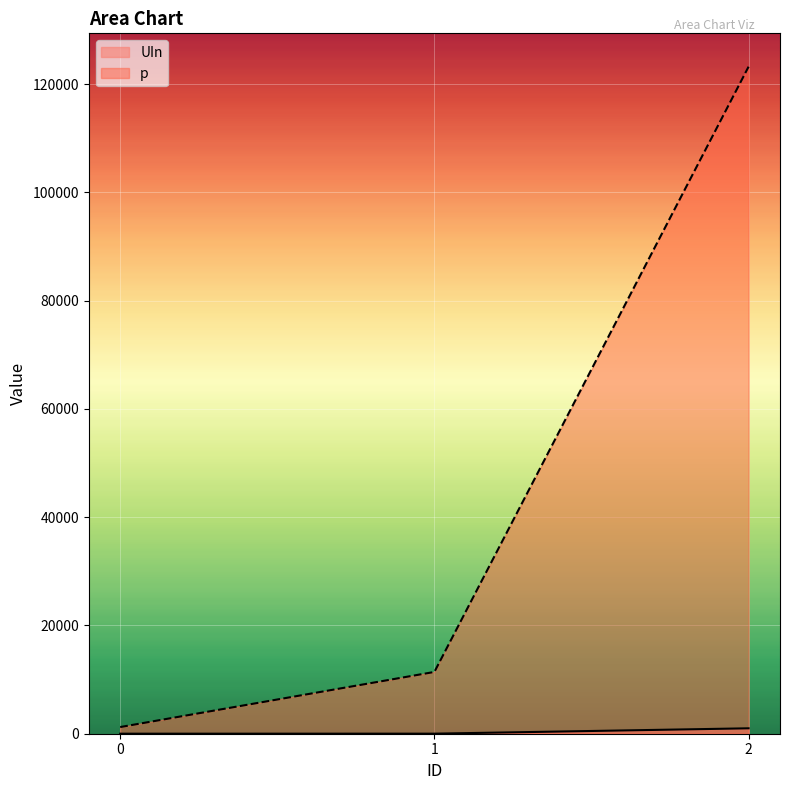

What is the sum of the p values at 2 and 0?

124445